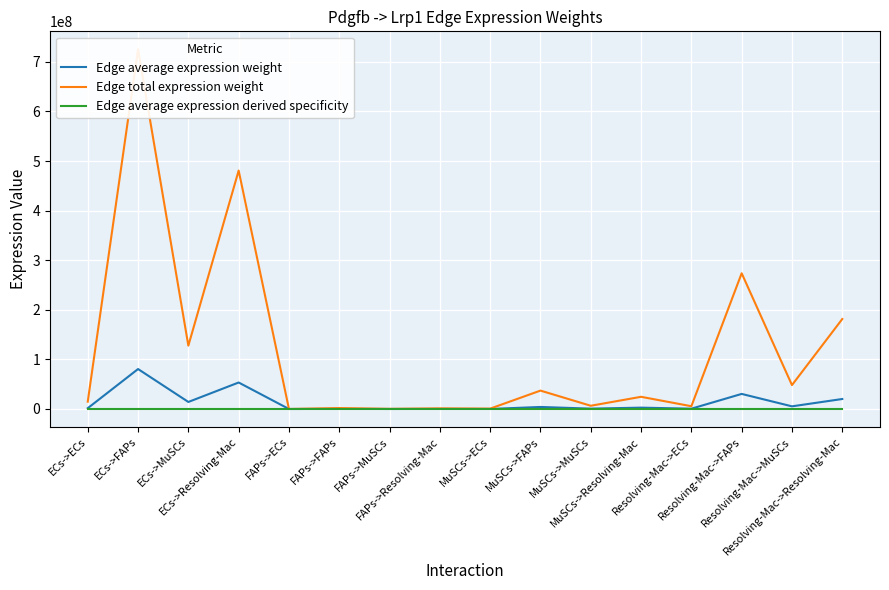

At which category does Edge average expression weight reach its first local valley?

ECs->MuSCs